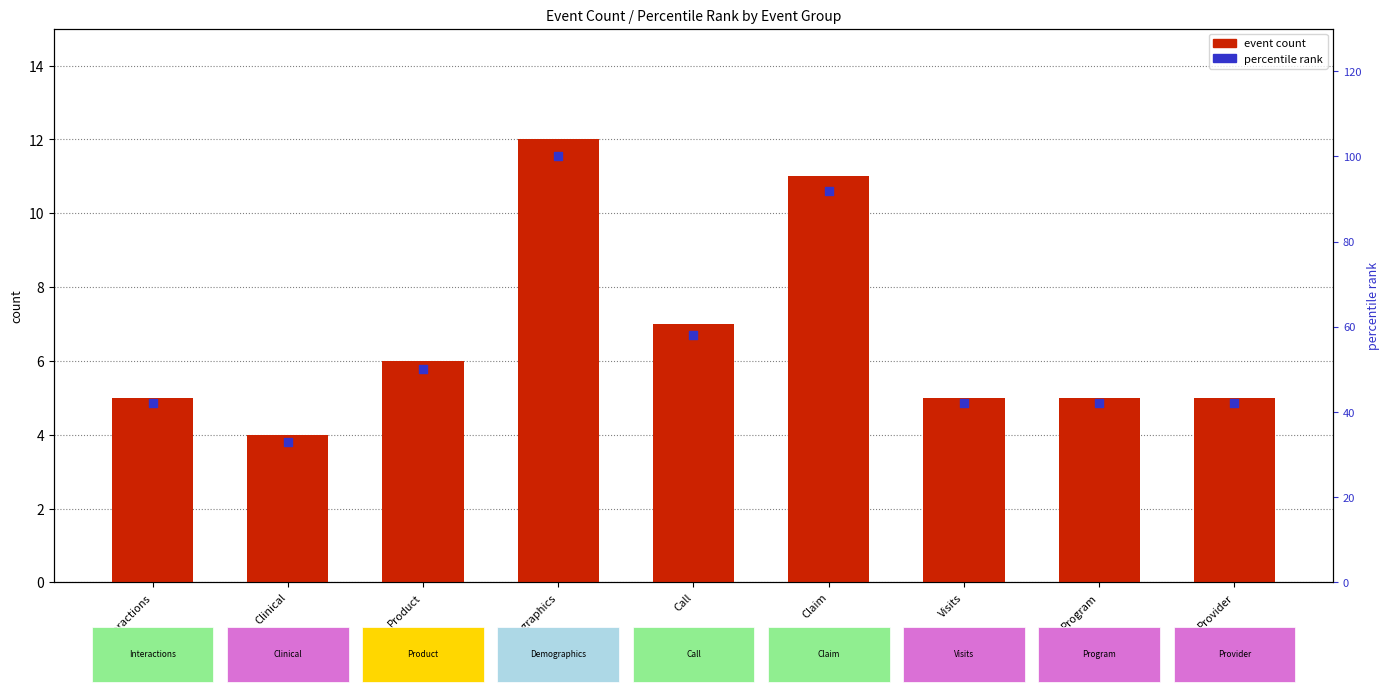

Which series has the largest total across all categories?

percentile rank